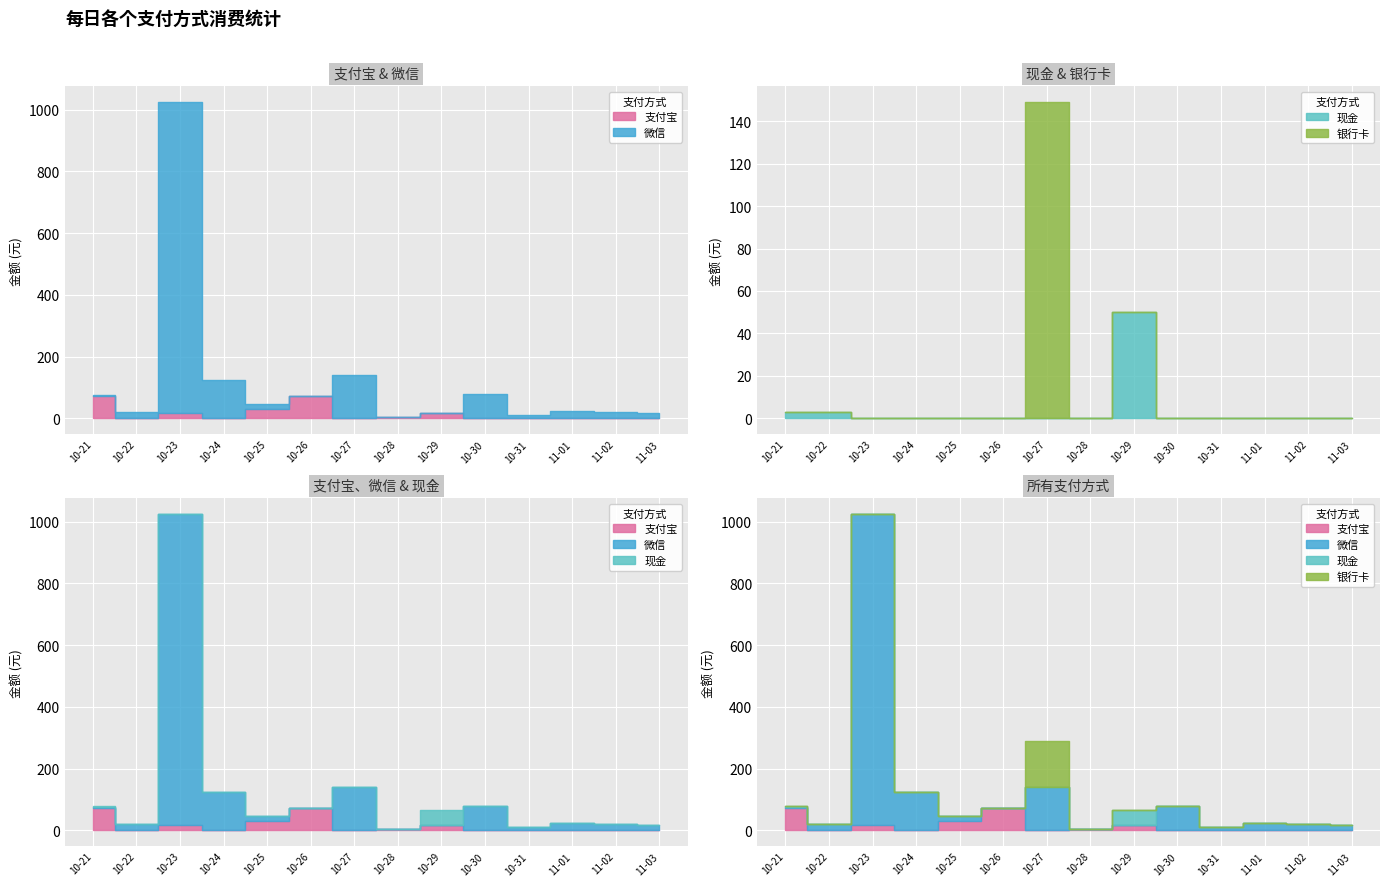

What is the highest value of the 微信 series?

1006.0